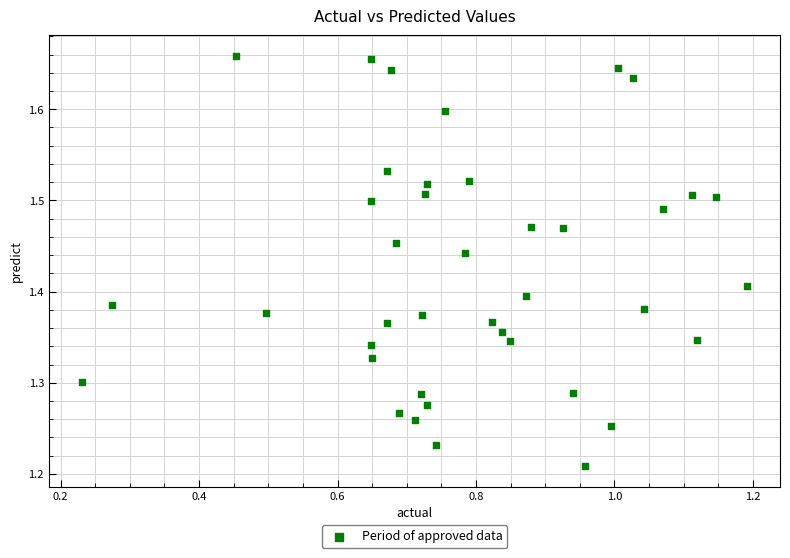

What is the range of Y values (max minus min)?

0.4